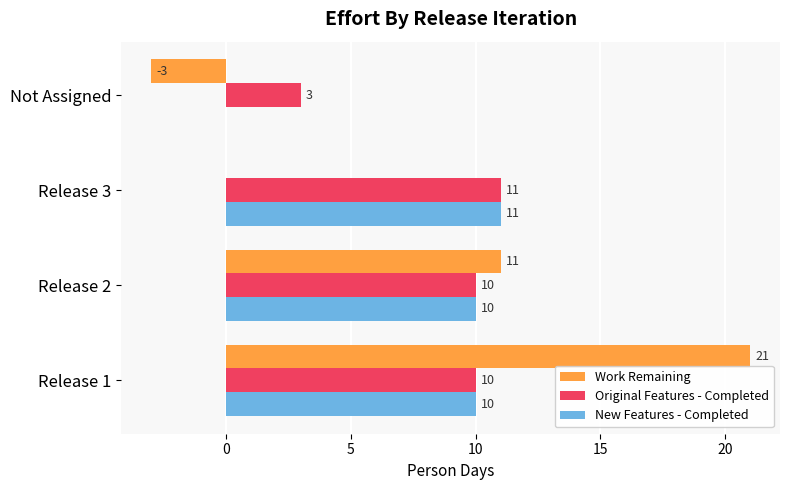

The value of Work Remaining at Not Assigned is -3. True or false?

True